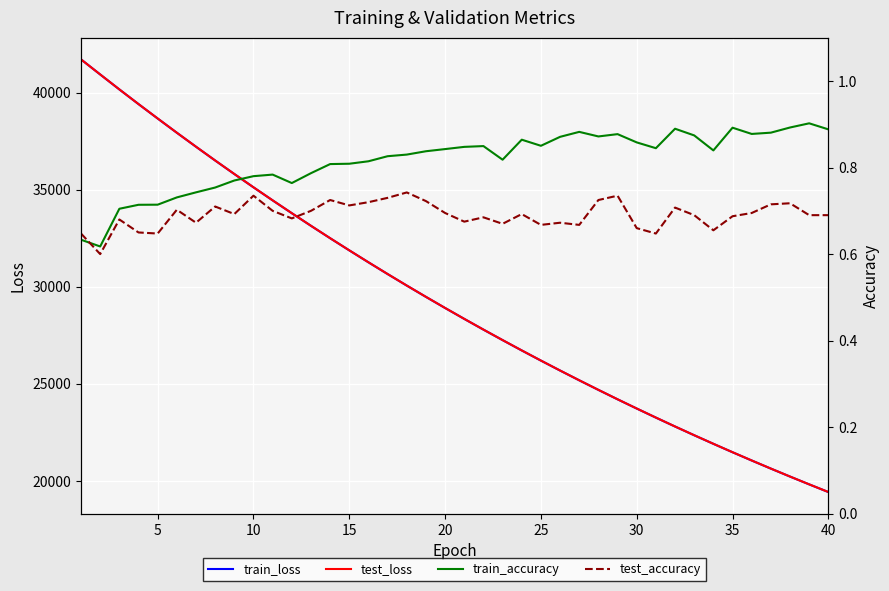

True or false: train_loss and test_loss intersect in this chart.

False